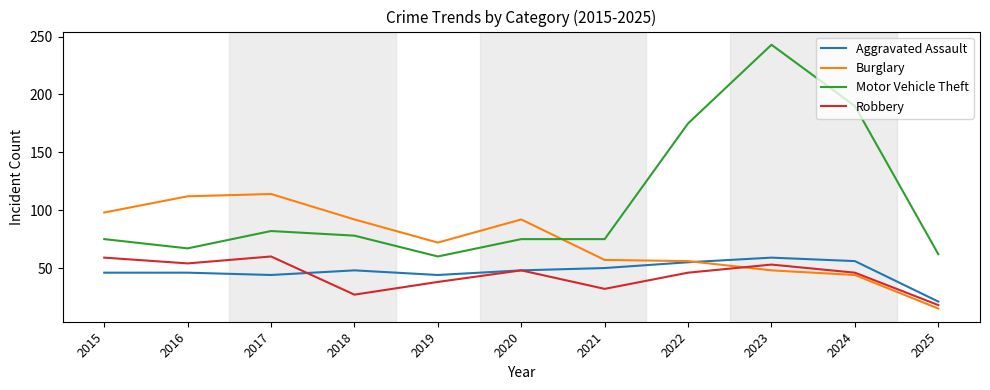

Which series has the widest spread of values?

Motor Vehicle Theft